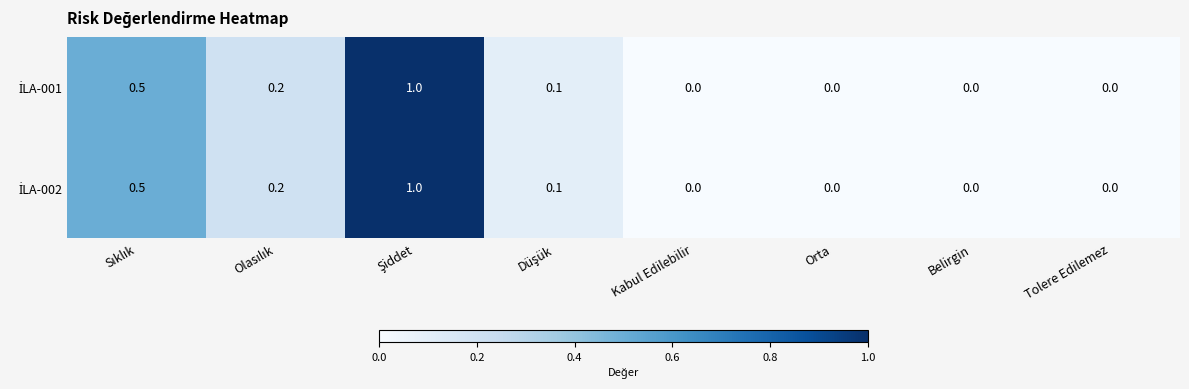

What is the greatest value displayed?

1.0